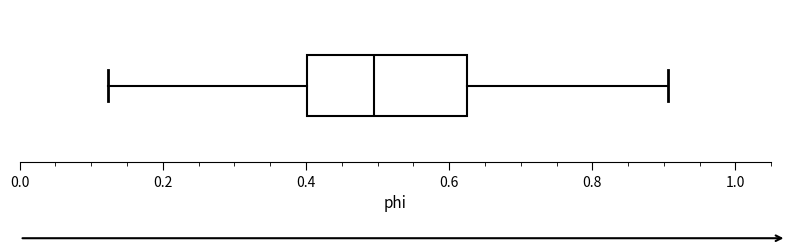

Read this box plot against the x-axis: the position of the median line, the range covered by the box, and the ends of both whiskers. The values are not printed on the chart, so give them approximately, as read against the axis.

median 0.50, box 0.40 to 0.62, whiskers 0.12 to 0.90